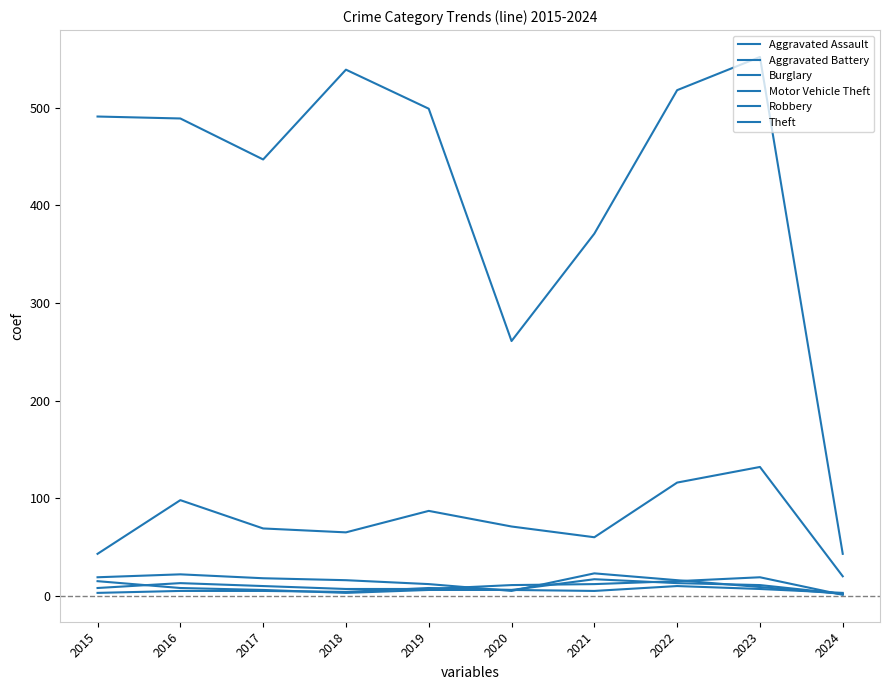

Which series has the largest total across all categories?

Theft